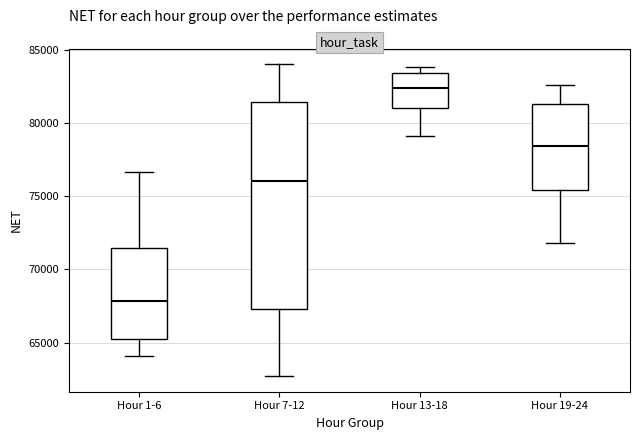

Reading left to right, transcribe this box plot: for each box, give where its median line is, the range the box spans, and where its two whiskers end, as read against the y-axis. The values are not printed on the chart, so give them approximately, as read against the axis.

Hour 1-6: median 68000, box 65000 to 71500, whiskers 64000 to 76500
Hour 7-12: median 76000, box 67500 to 81500, whiskers 62500 to 84000
Hour 13-18: median 82500, box 81000 to 83500, whiskers 79000 to 84000
Hour 19-24: median 78500, box 75500 to 81500, whiskers 72000 to 82500